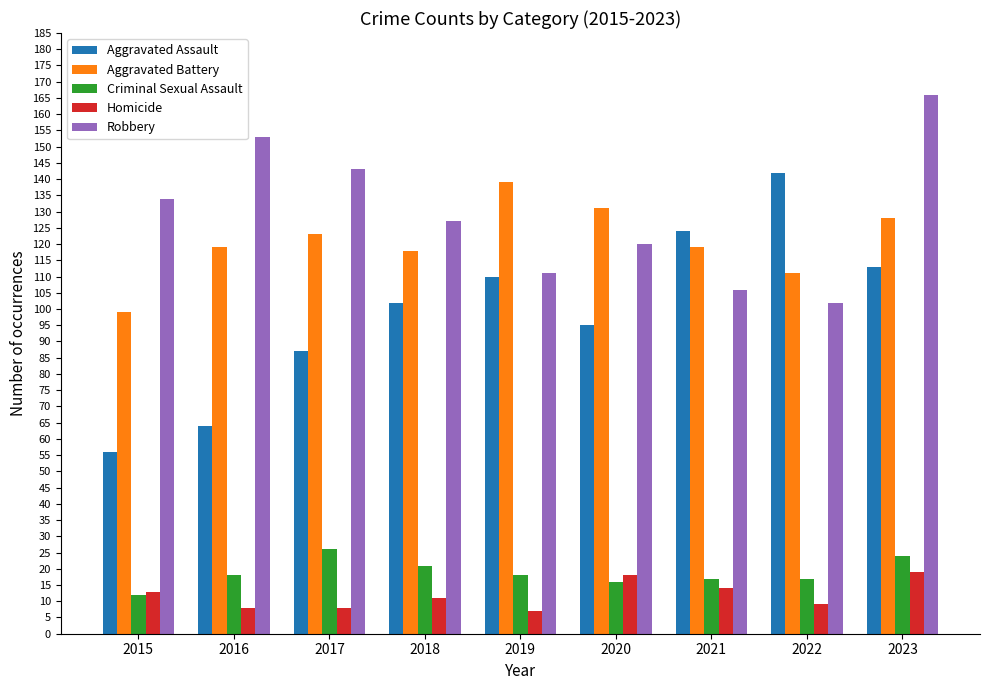

At 2018, list the series in order from largest to smallest.

Robbery, Aggravated Battery, Aggravated Assault, Criminal Sexual Assault, Homicide